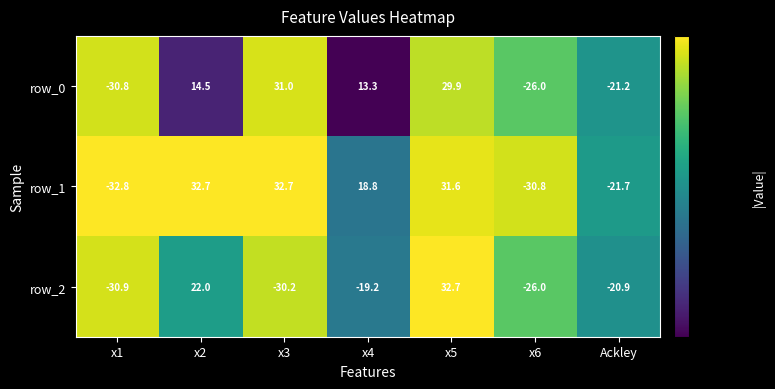

How many positive values does the row_2 series have?

2